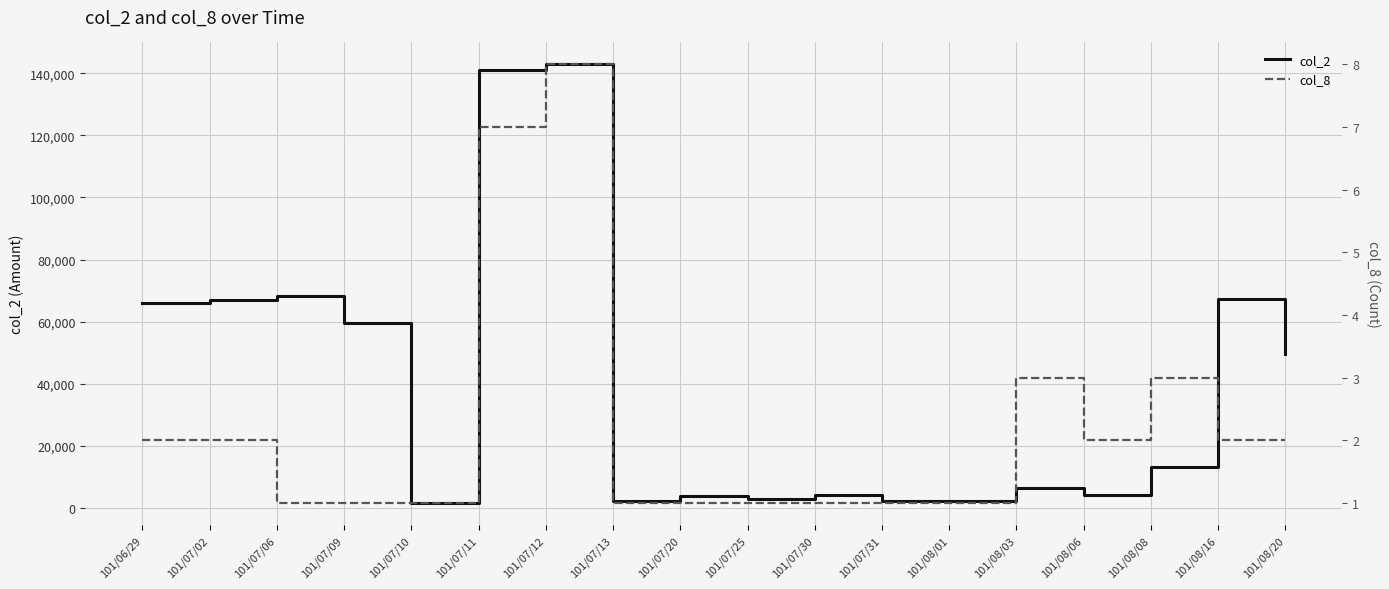

How many interior local valleys does the col_2 series have?

4